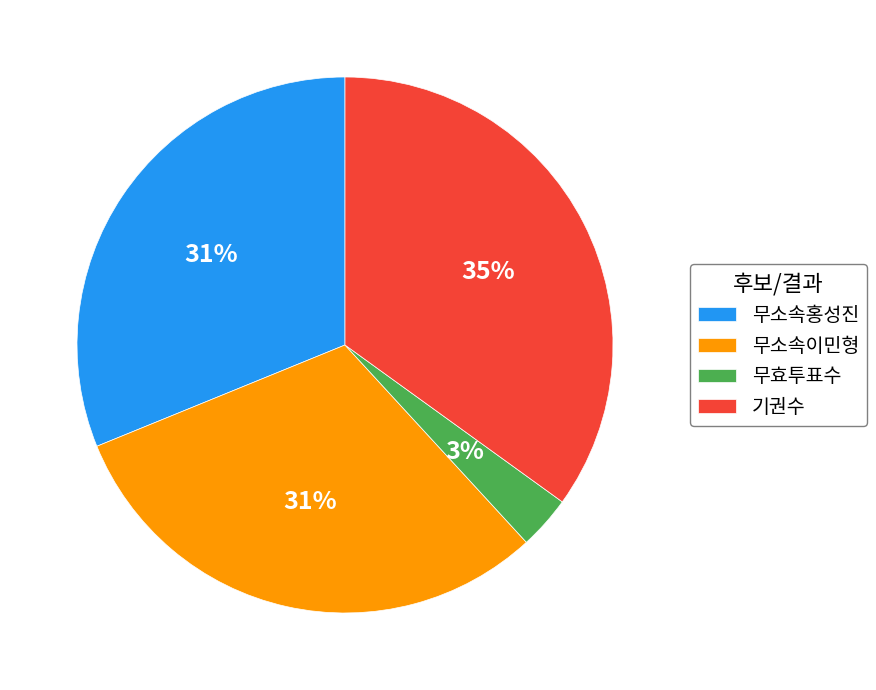

Is it true that 무효투표수 is 11% of the pie?

False